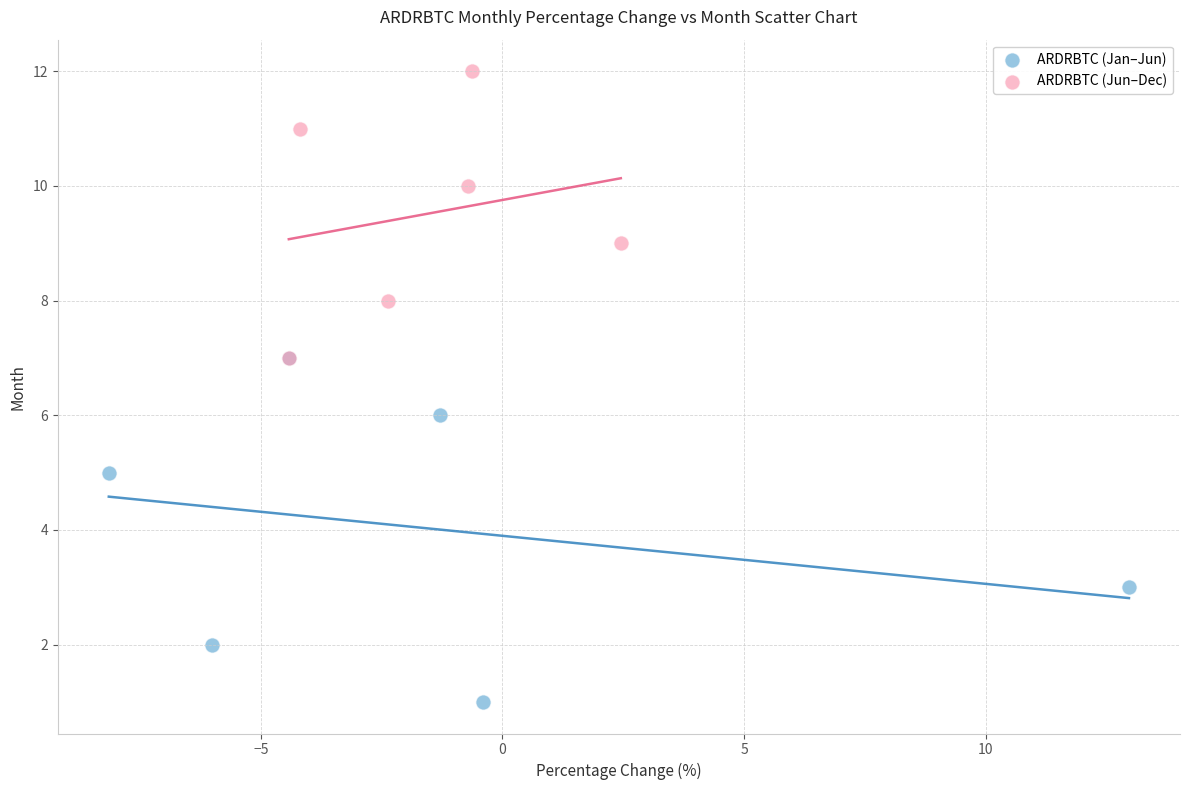

Which series has the widest spread of Y values?

ARDRBTC (Jan–Jun)